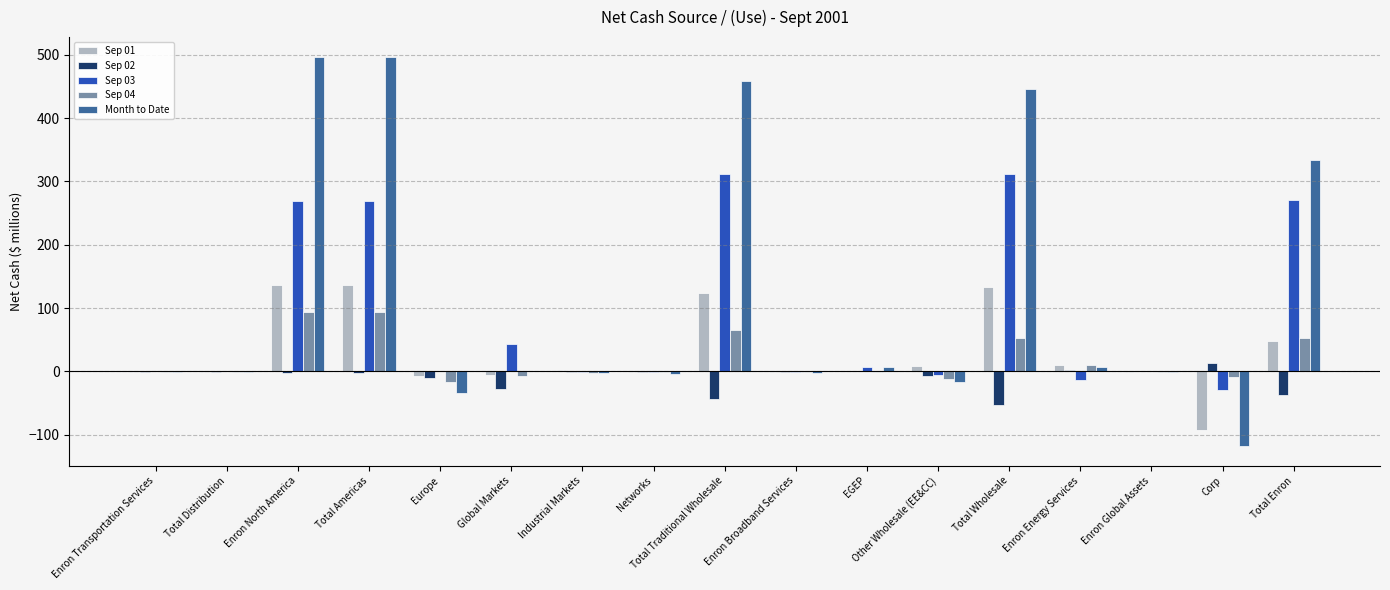

How many data points in Sep 03 are above 1?

9